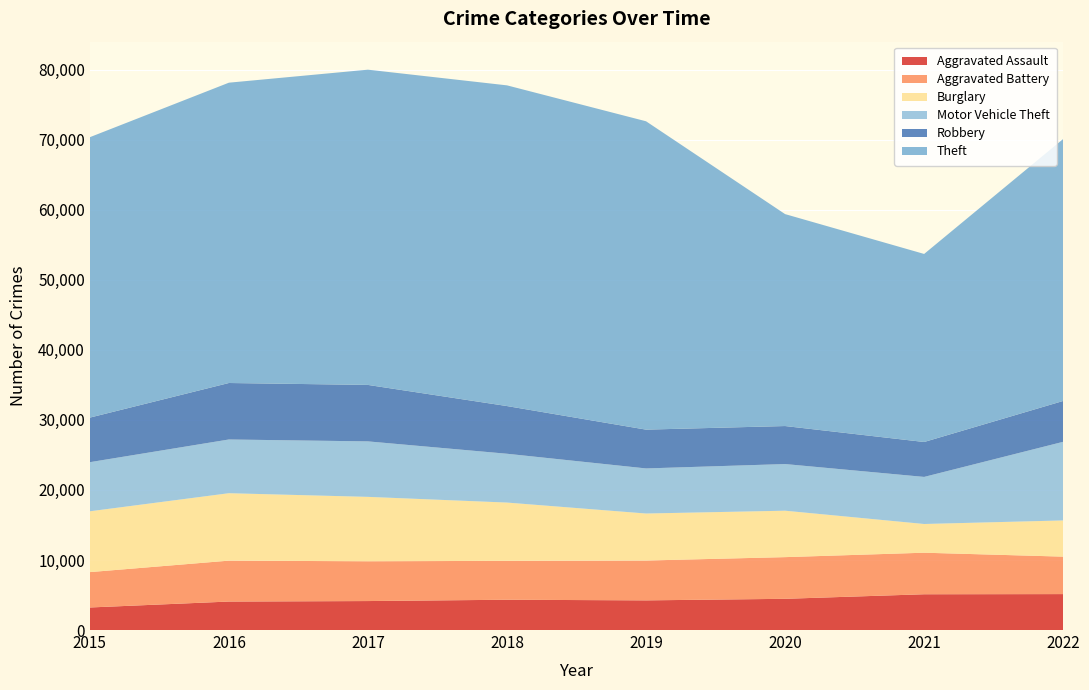

Reading right to left, list all the values displayed in this chart.

Aggravated Assault: 2022=5131	2021=5108	2020=4458	2019=4235	2018=4325	2017=4137	2016=4067	2015=3220
Aggravated Battery: 2022=5349	2021=5932	2020=5951	2019=5688	2018=5554	2017=5681	2016=5841	2015=5051
Burglary: 2022=5170	2021=4101	2020=6630	2019=6714	2018=8322	2017=9197	2016=9629	2015=8684
Motor Vehicle Theft: 2022=11228	2021=6722	2020=6662	2019=6438	2018=6970	2017=7922	2016=7672	2015=7013
Robbery: 2022=5833	2021=4987	2020=5427	2019=5540	2018=6810	2017=8063	2016=8065	2015=6364
Theft: 2022=37406	2021=26852	2020=30263	2019=44030	2018=45794	2017=45013	2016=42883	2015=40041